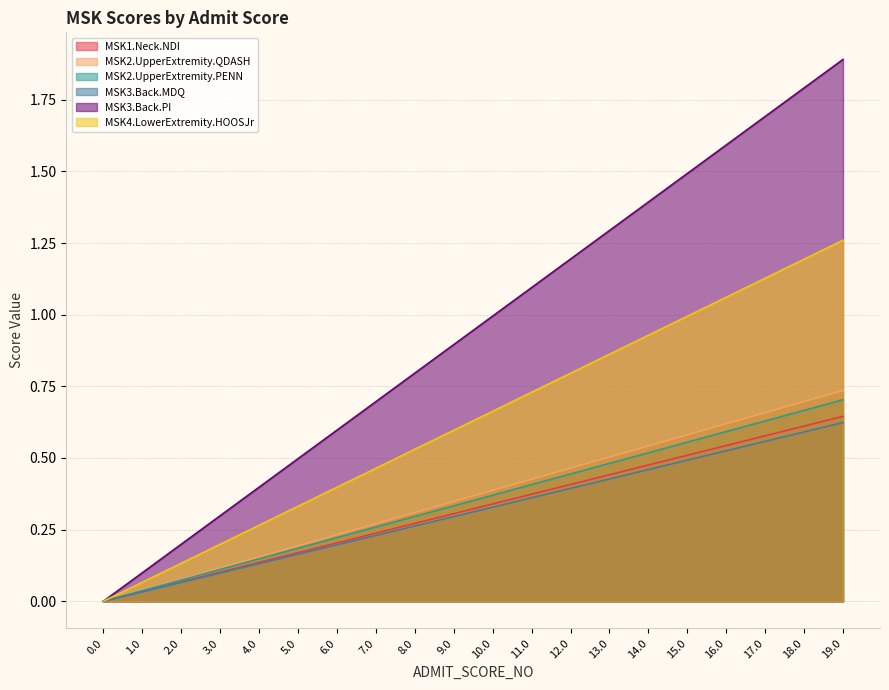

What position from the left is 16.0?

17